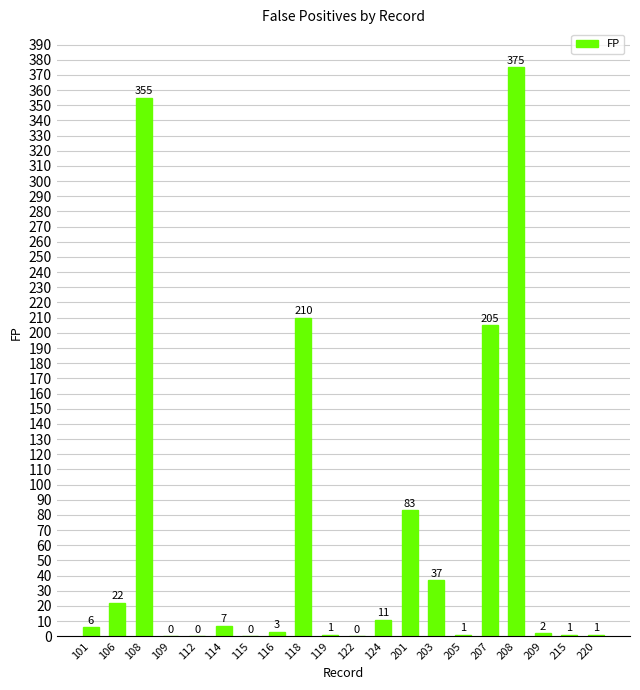

What is the sum of all values?

1320